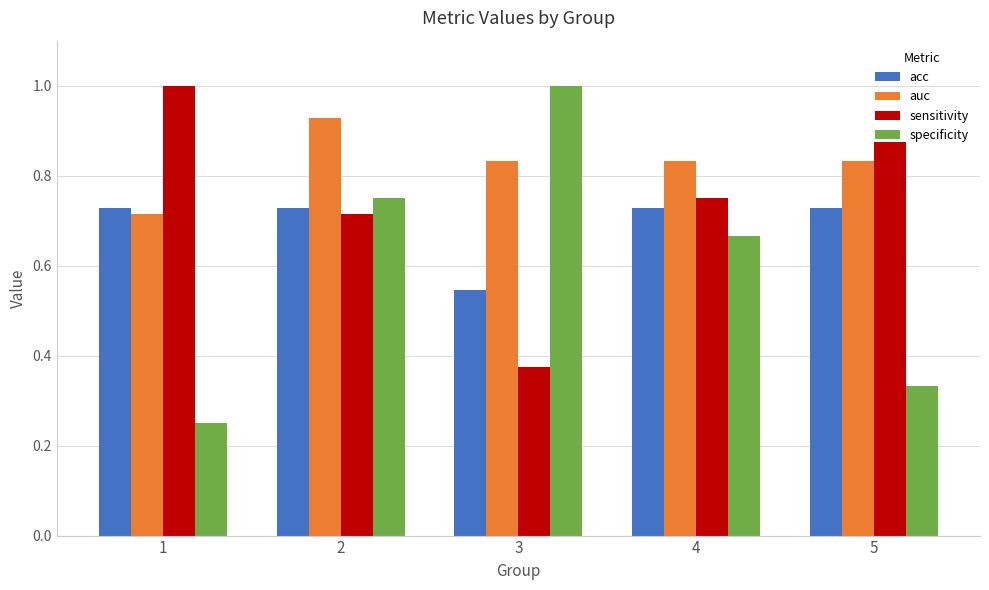

Which series changed the most between 1 and 4?

specificity